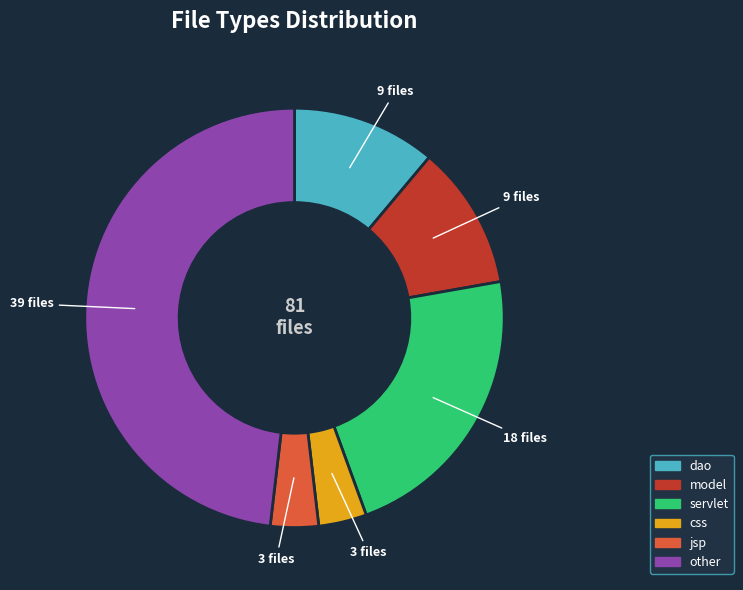

How many slices are in this pie chart?

6